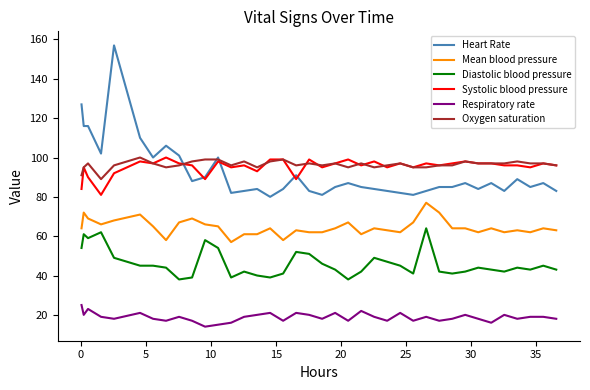

What is the smallest value displayed?

14